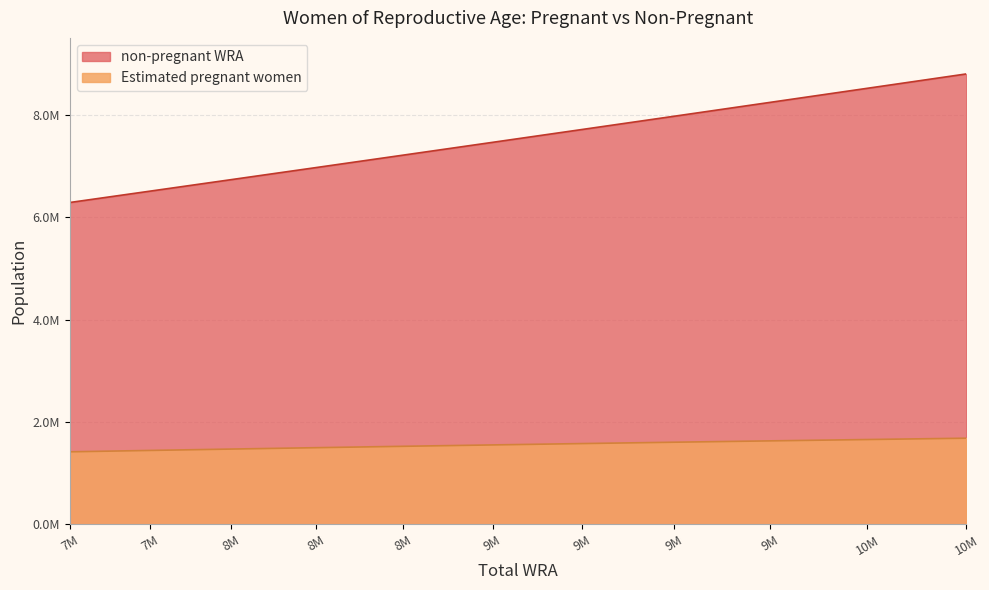

How many lines are shown in the chart?

2